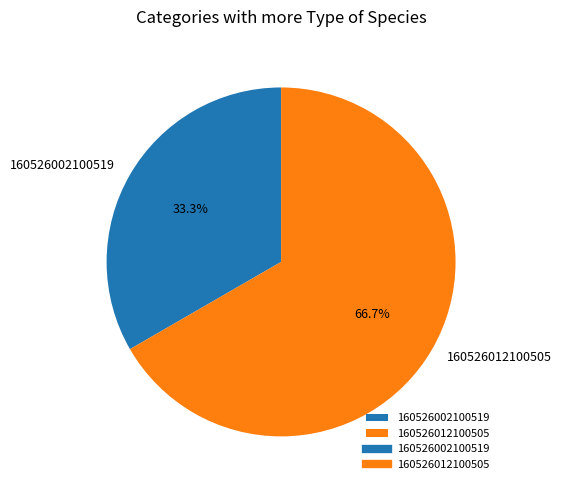

Combined, do 160526012100505 and 160526002100519 account for over 50%?

Yes